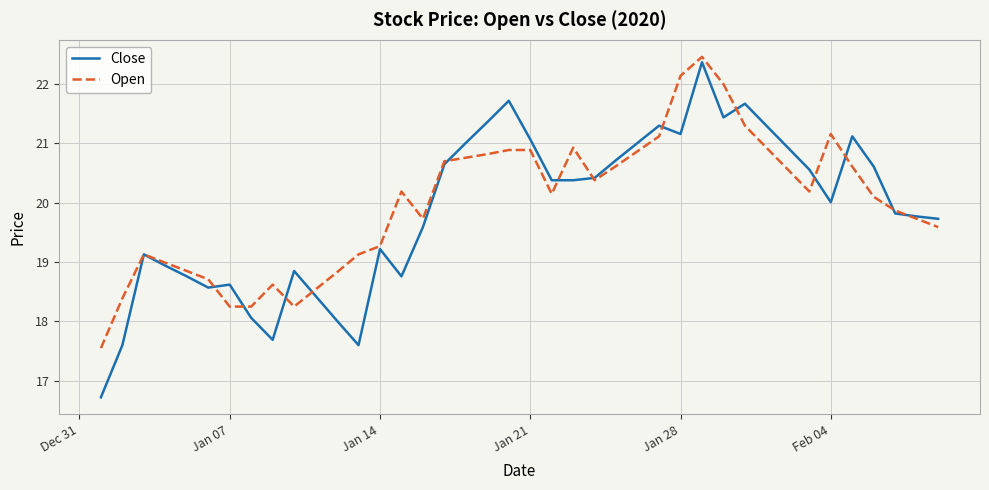

Which series has the largest range (max minus min)?

Close